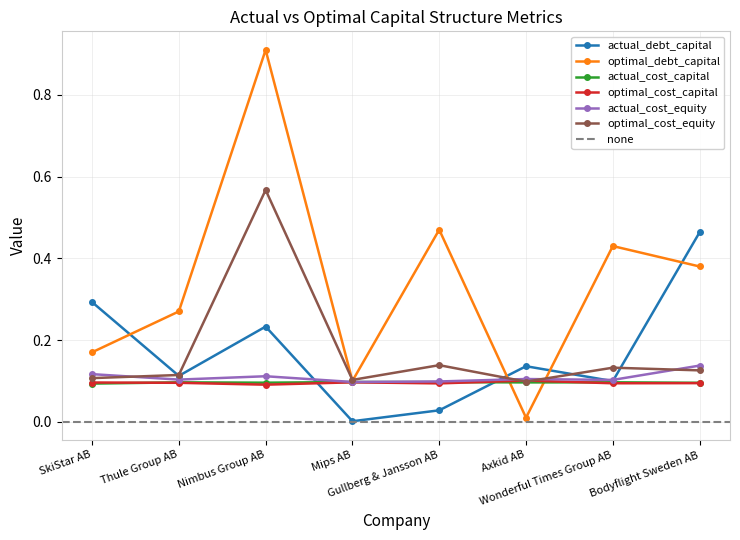

Which series has the largest total across all categories?

optimal_debt_capital